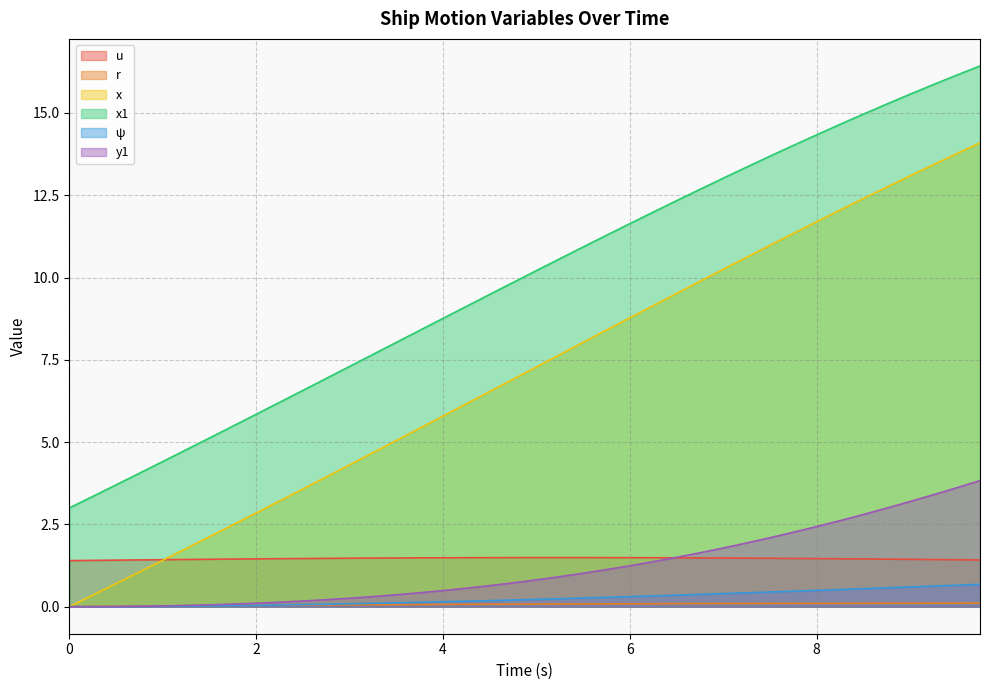

True or false: u and x1 intersect in this chart.

False